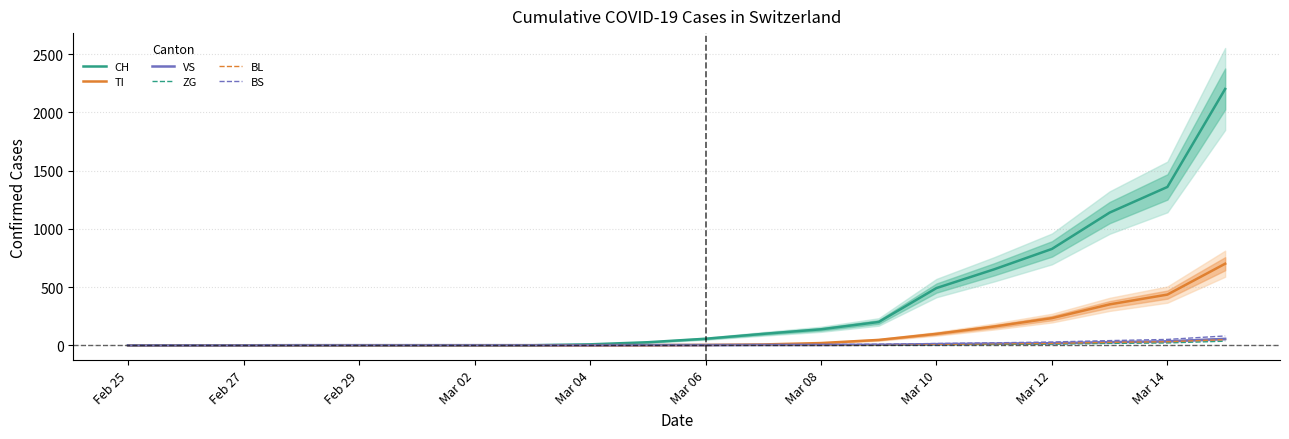

True or false: CH has a value of 0 at Feb 29.

True